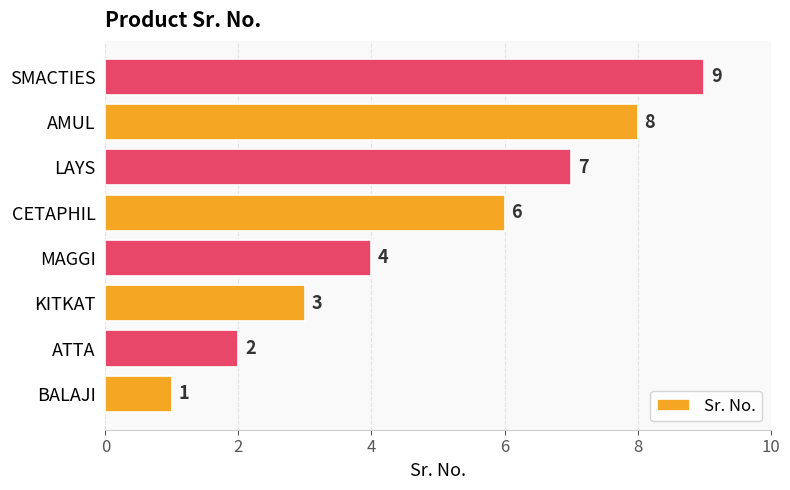

What is the minimum value shown in the chart?

1